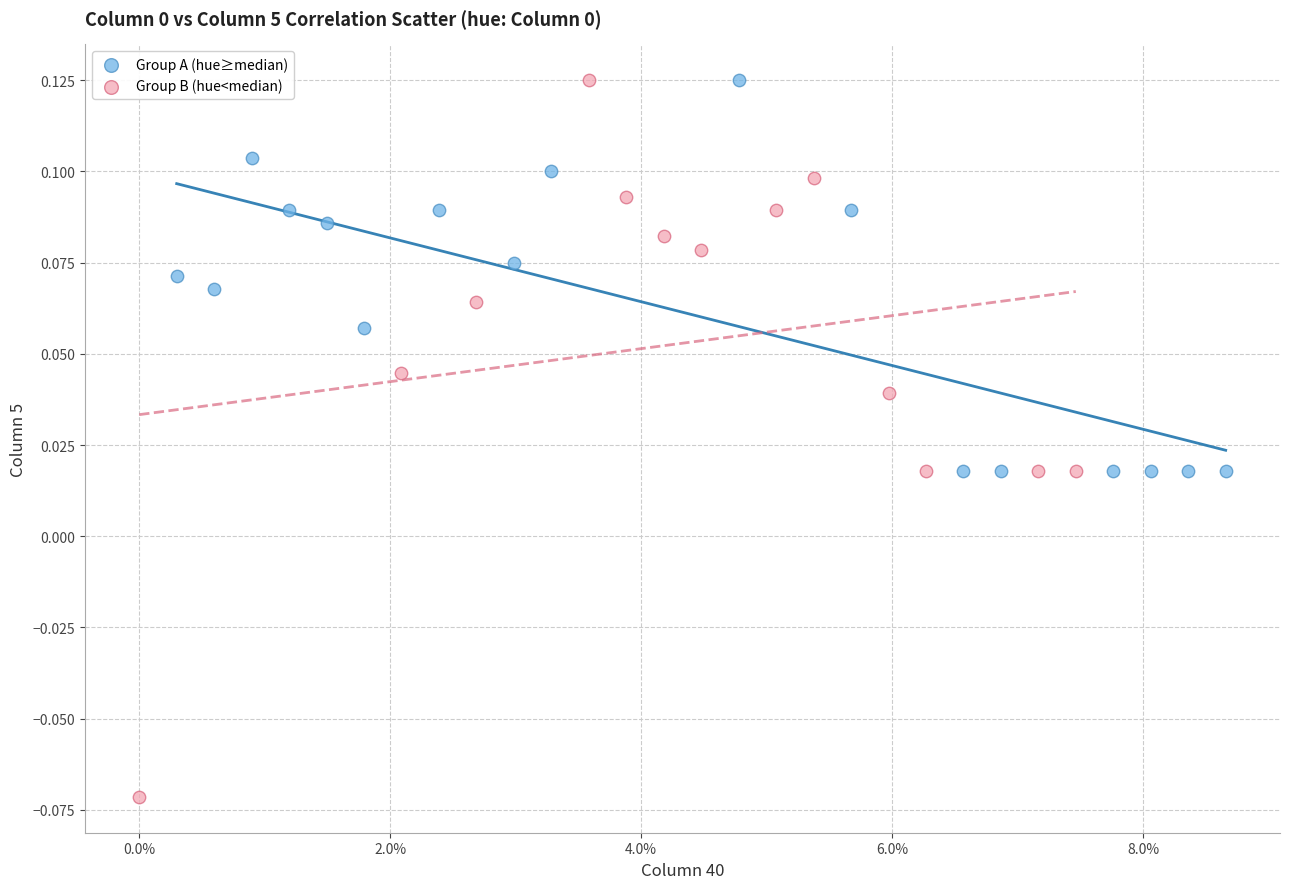

Which series contains the lowest Y value?

Group B (hue<median)